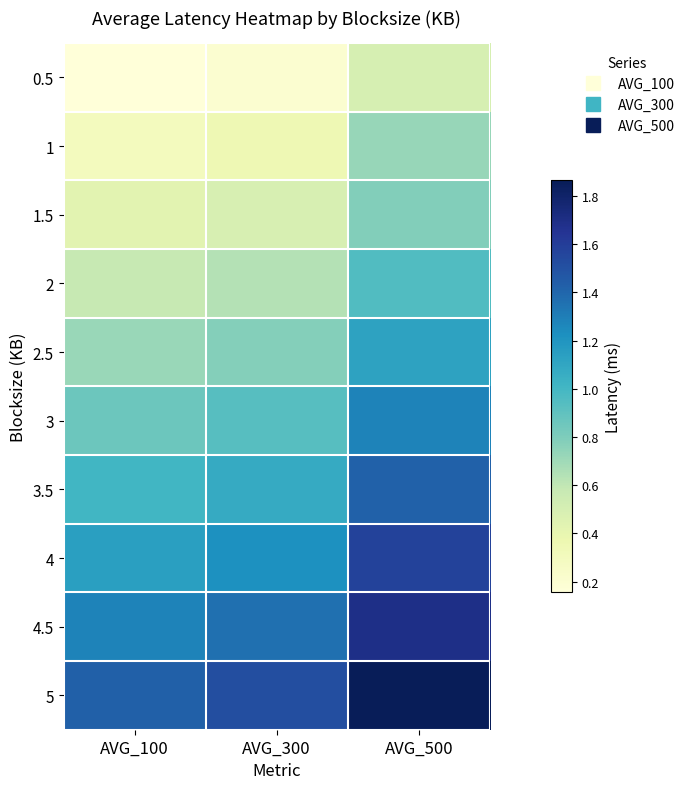

Which category has the lowest value across all series?

AVG_100